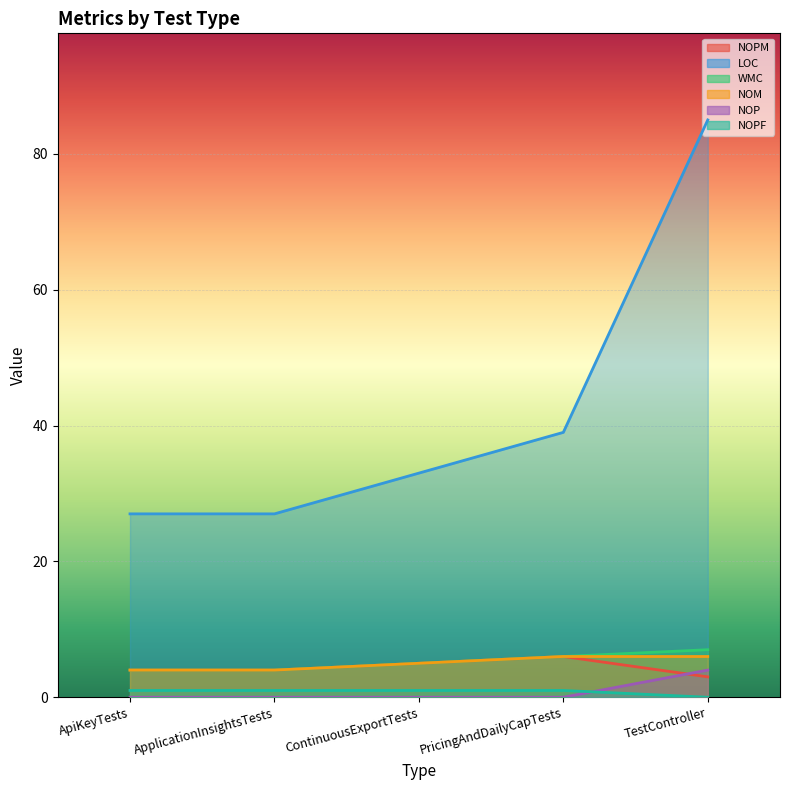

What is the average value of the WMC series?

5